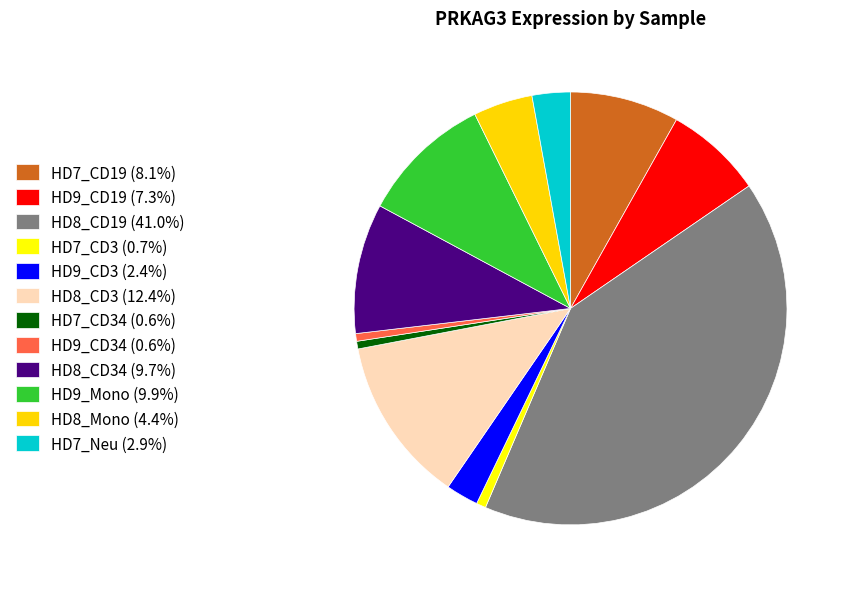

Does any single category account for the majority?

No